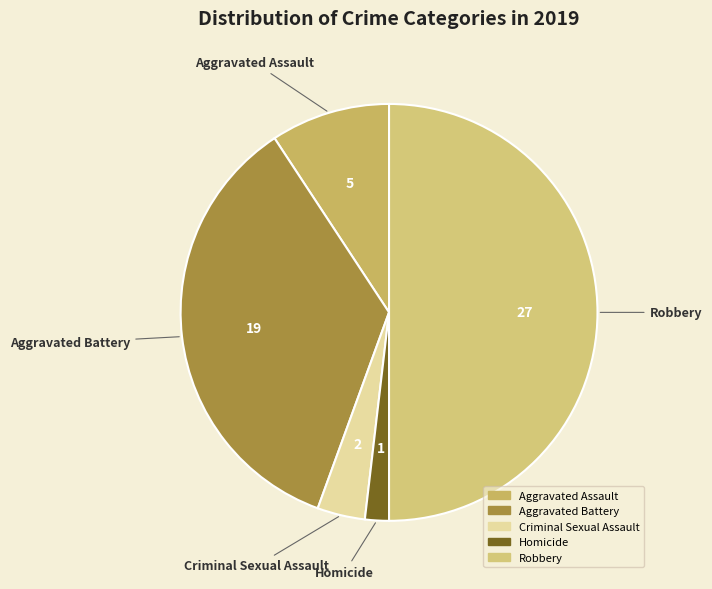

Do Robbery and Criminal Sexual Assault together represent more than half of the pie?

Yes